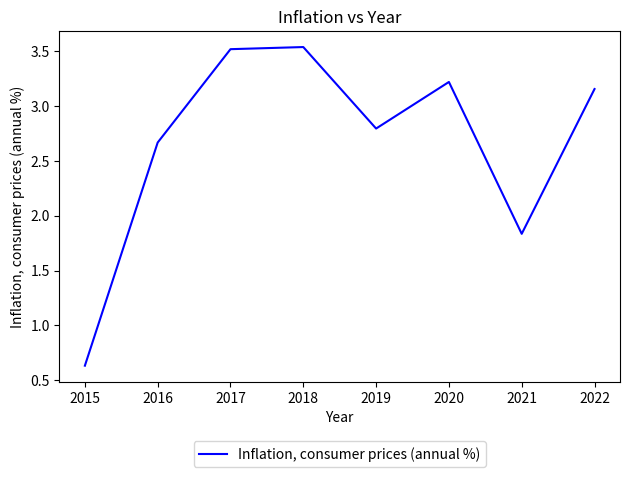

How many lines are shown in the chart?

1